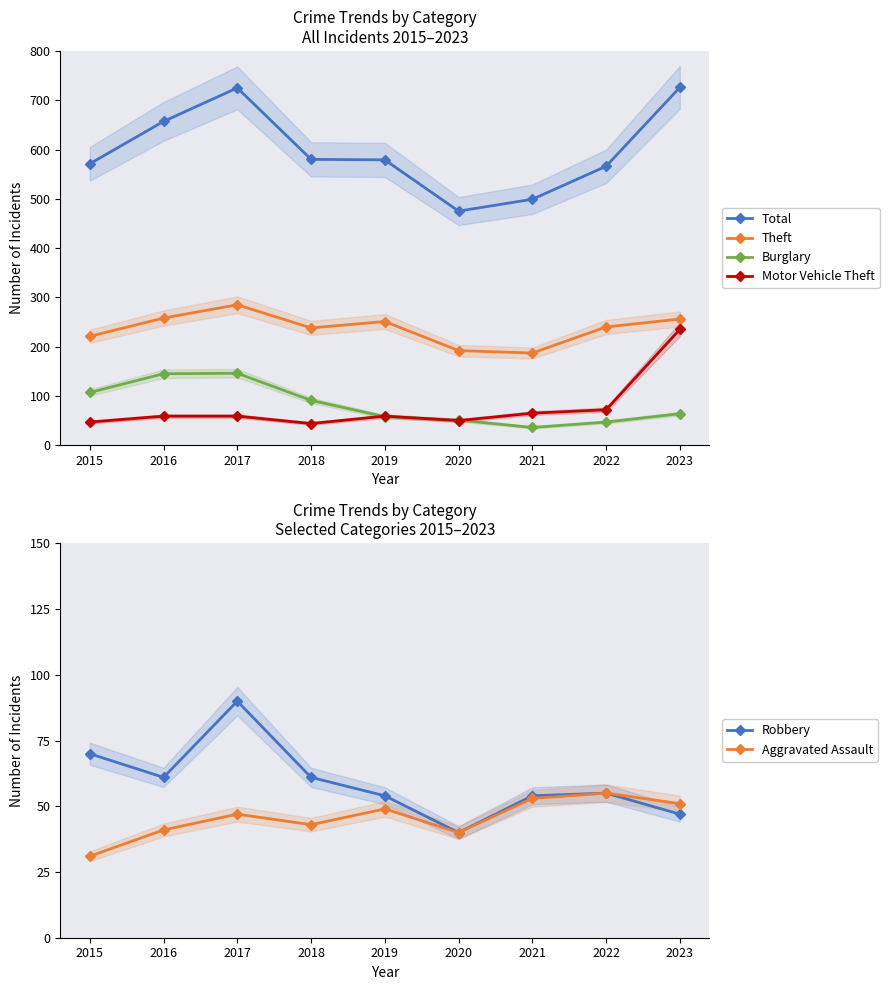

In Theft, how many points are lower than both neighbors (excluding endpoints)?

2